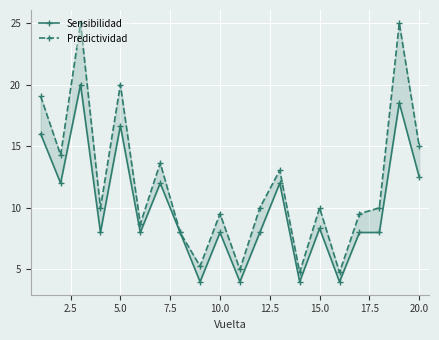

True or false: Sensibilidad and Predictividad cross at least once.

False